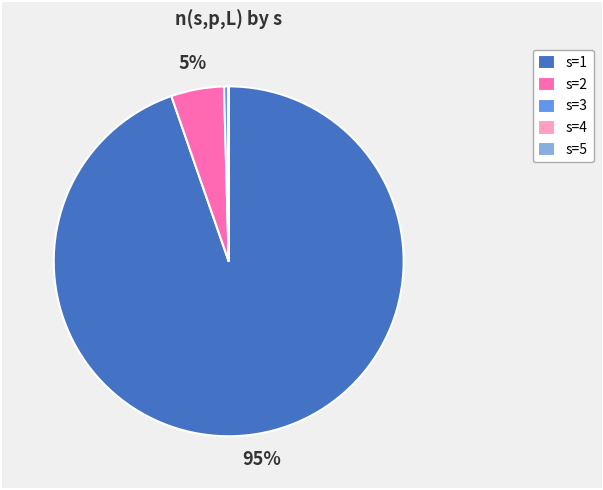

Is there a majority slice in this chart?

Yes